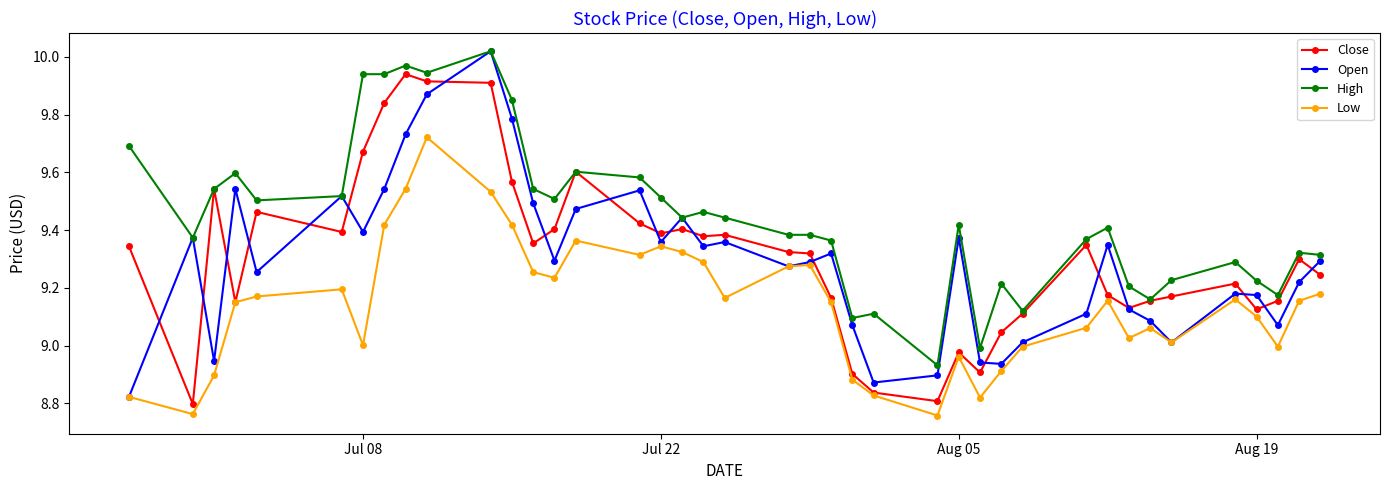

True or false: High has more than 2 points higher than both neighbors.

True